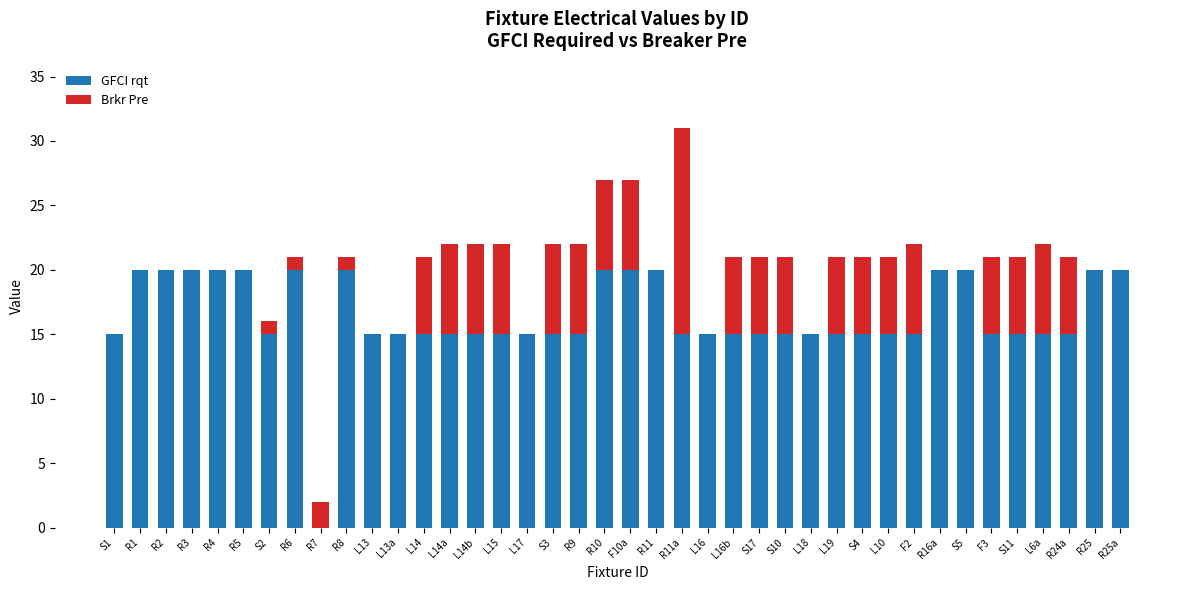

At which category is the sum across all series the highest?

R11a